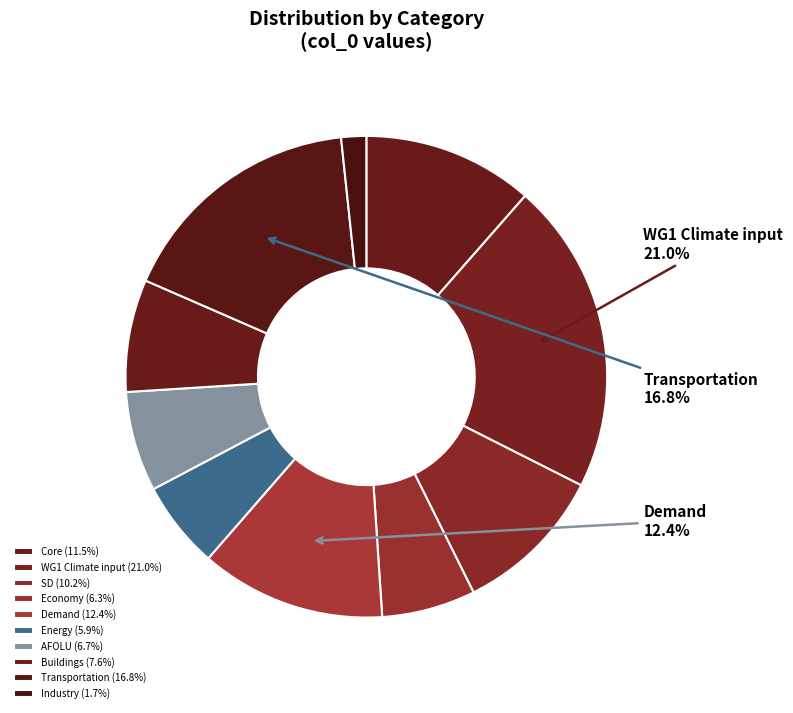

What portion of the pie excludes SD?

89.8%